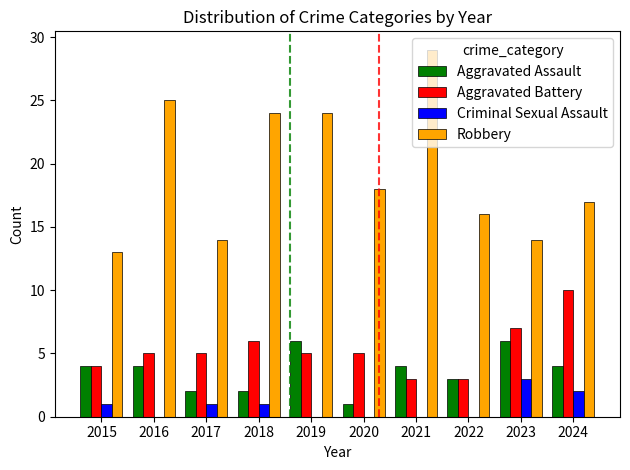

The value of Robbery at 2023 is 14. True or false?

True